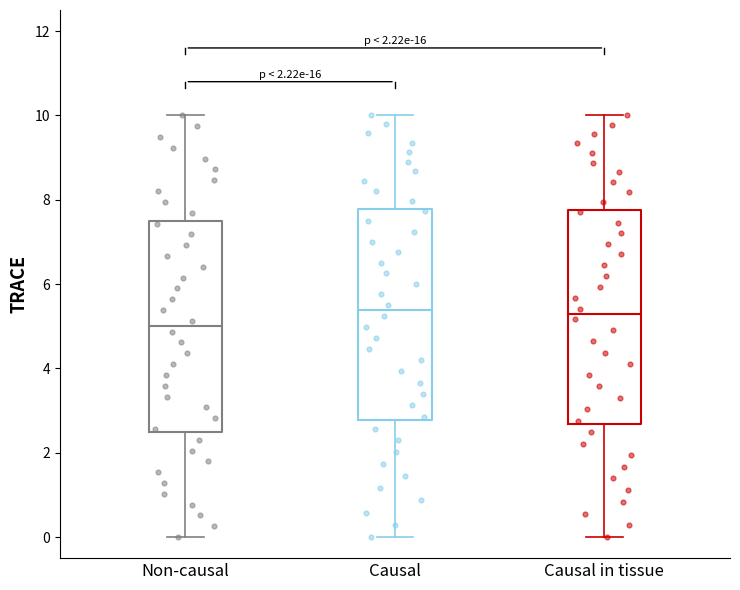

Reading left to right, transcribe this box plot: for each box, give where its median line is, the range the box spans, and where its two whiskers end, as read against the y-axis. The values are not printed on the chart, so give them approximately, as read against the axis.

Non-causal: median 5.0, box 2.6 to 7.6, whiskers 0.0 to 10.0
Causal: median 5.4, box 2.8 to 7.8, whiskers 0.0 to 10.0
Causal in tissue: median 5.2, box 2.6 to 7.8, whiskers 0.0 to 10.0